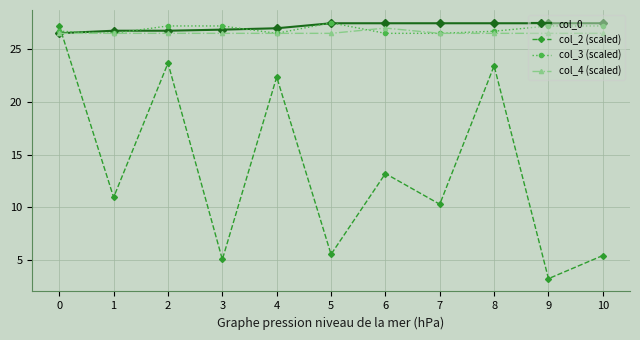

What is the value of the col_3 (scaled) point at the 3rd from the left?

27.2